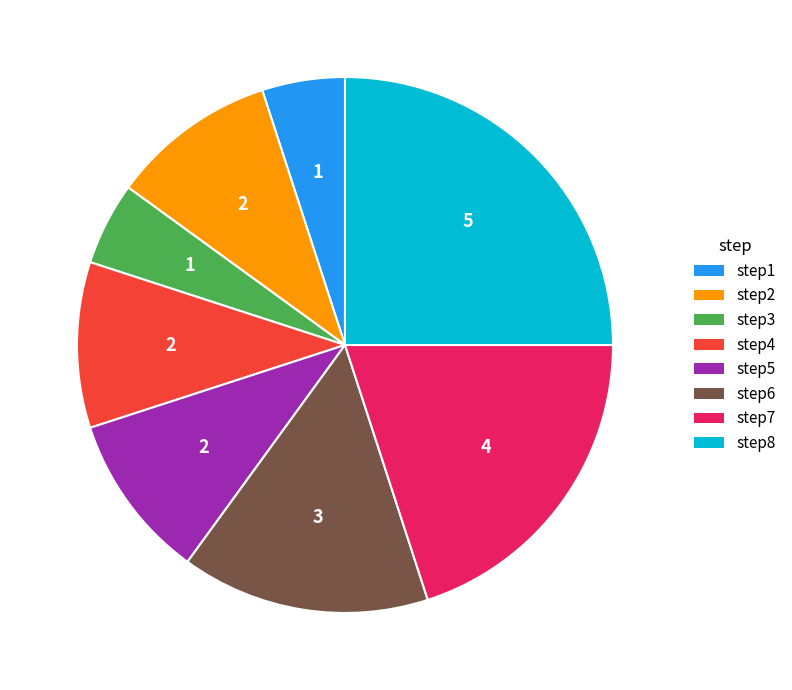

The step7 slice represents 20% of the pie. True or false?

True